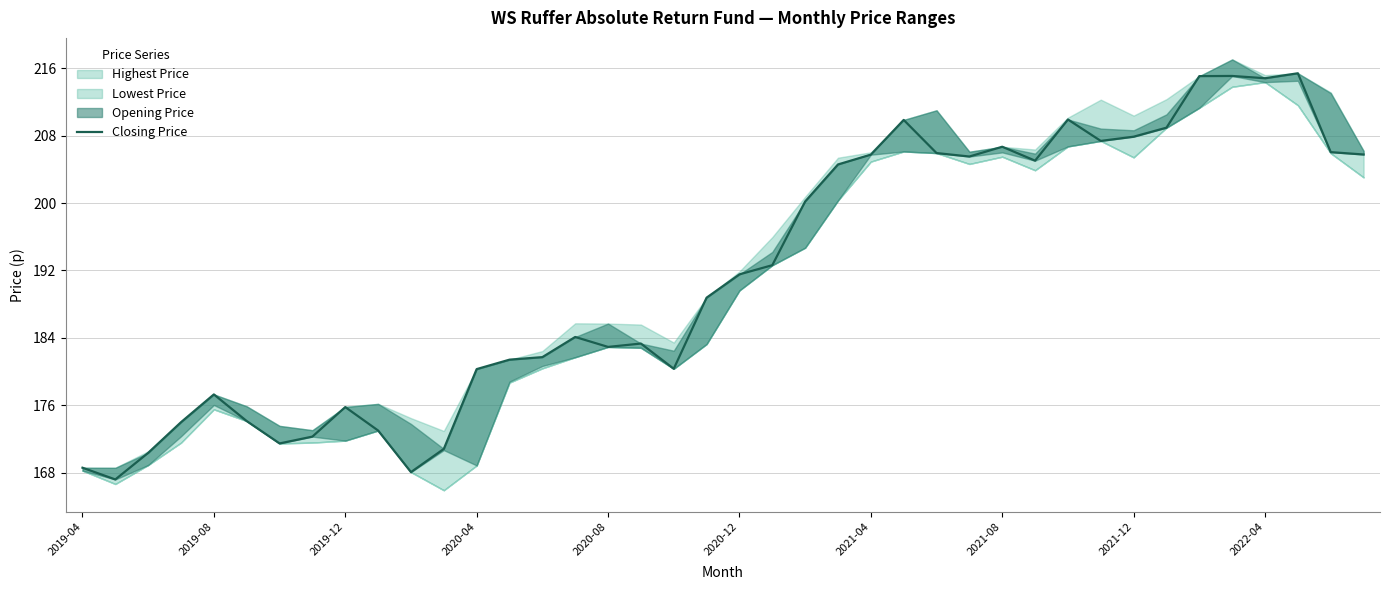

What is the difference between the maximum and second lowest values?

47.3